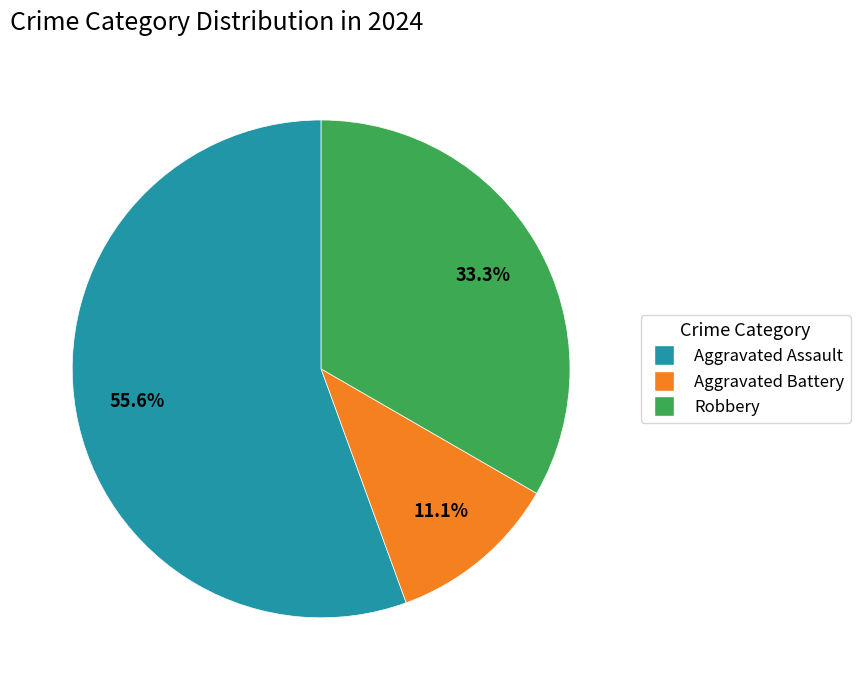

Rank the categories by value from lowest to highest.

Aggravated Battery, Robbery, Aggravated Assault